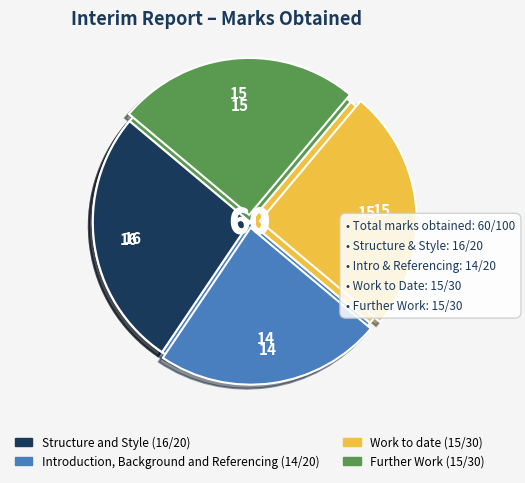

What percentage is the Further Work slice, to the nearest percent?

25%